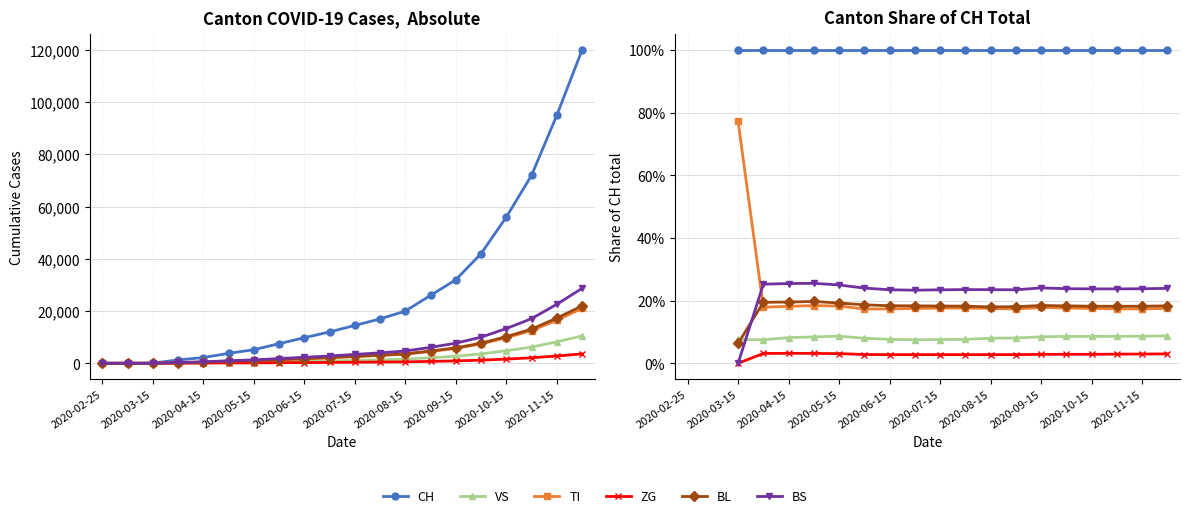

Which label corresponds to the smallest value in the chart?

2020-03-15